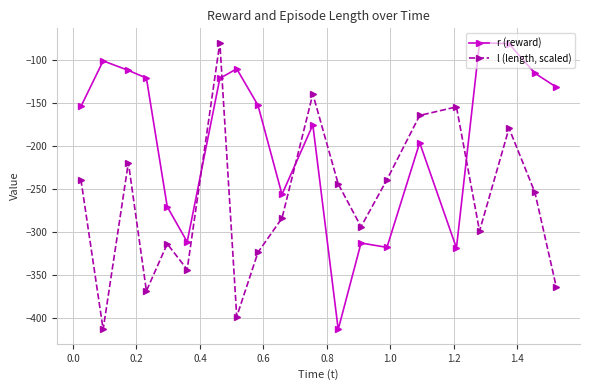

Which series has the largest total across all categories?

r (reward)